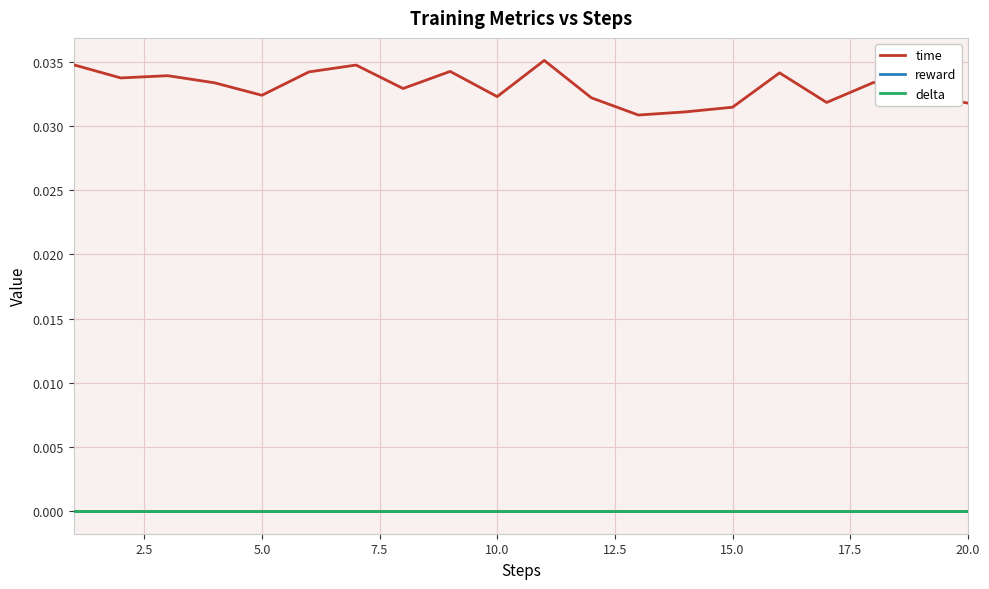

Which series has the widest spread of values?

time